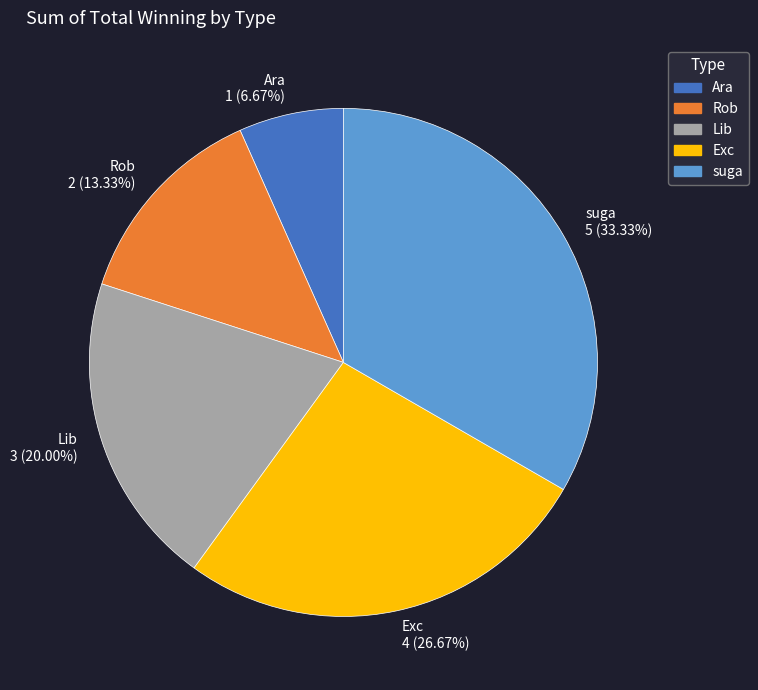

Is it true that Ara is 7% of the pie?

True